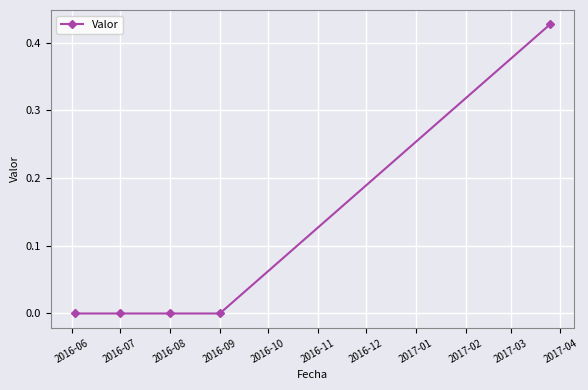

True or false: there are more than 1 points higher than both neighbors.

False